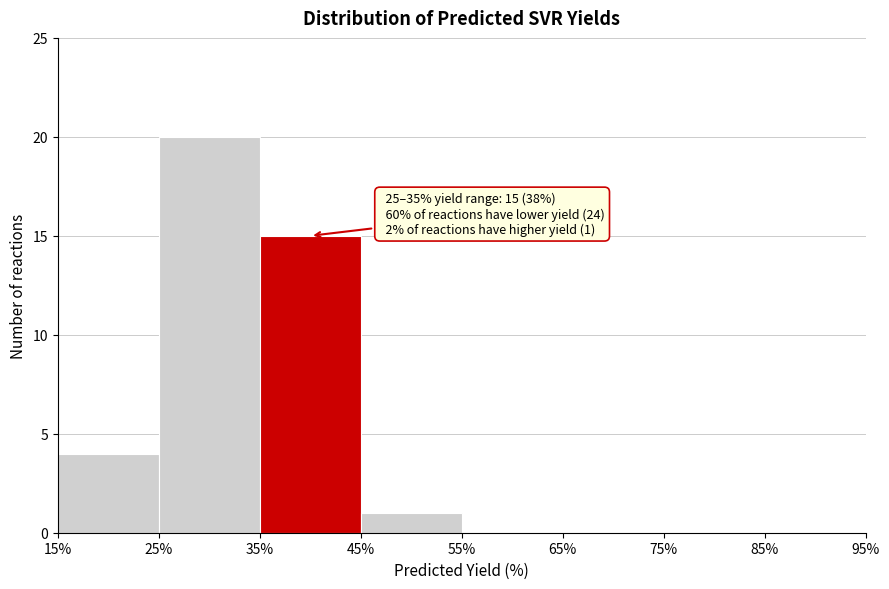

Which range on the x-axis has the tallest bar?

25% to 35%